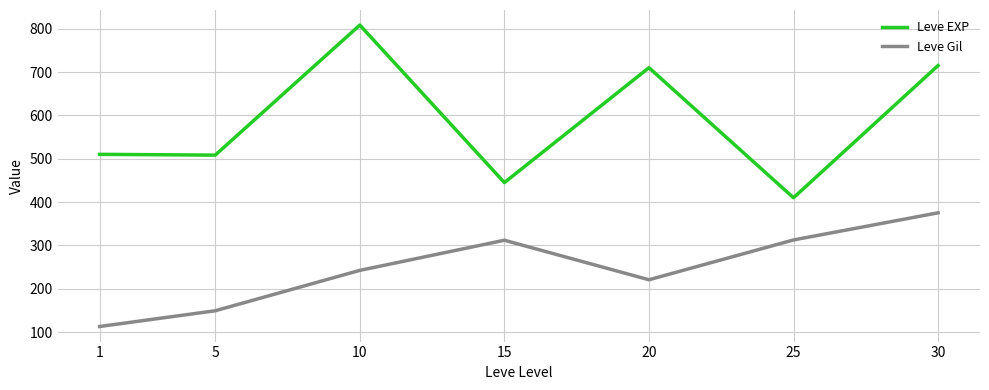

What is the sum of the Leve EXP values at 1 and 30?

1225.2